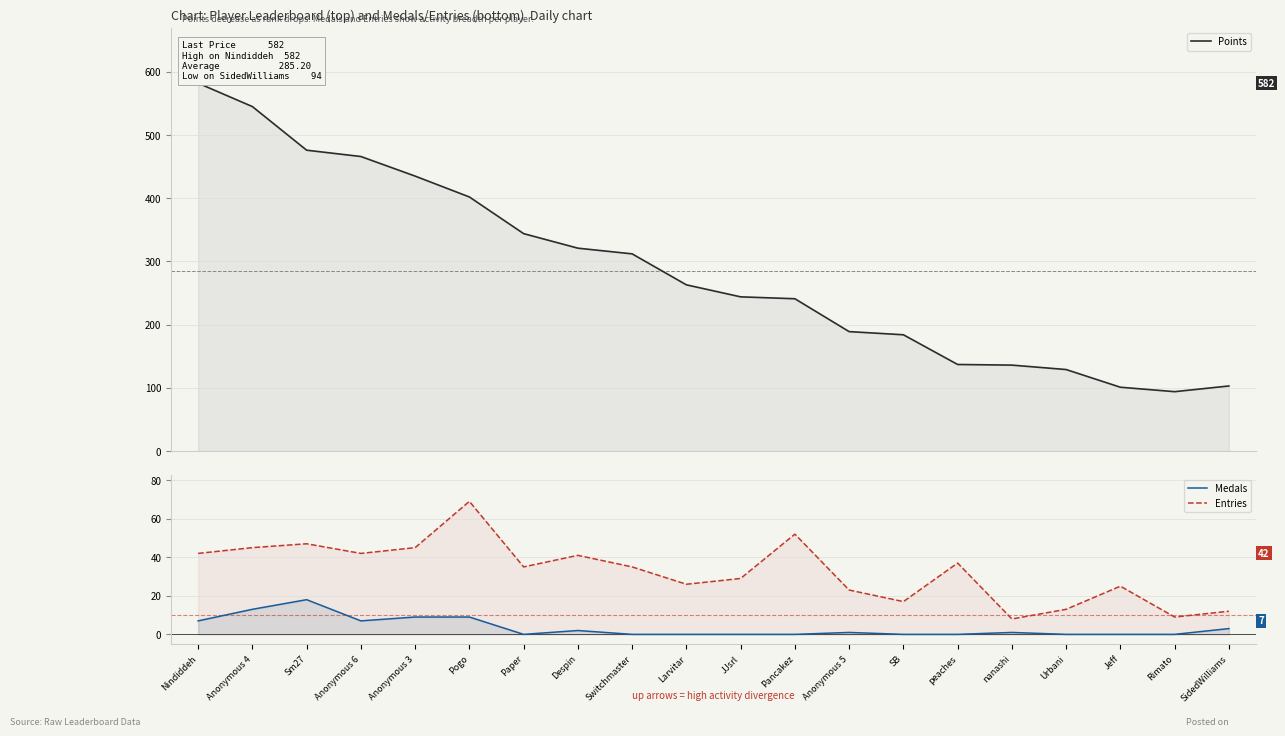

List the series in order of their peak value, lowest first.

Medals, Entries, Points